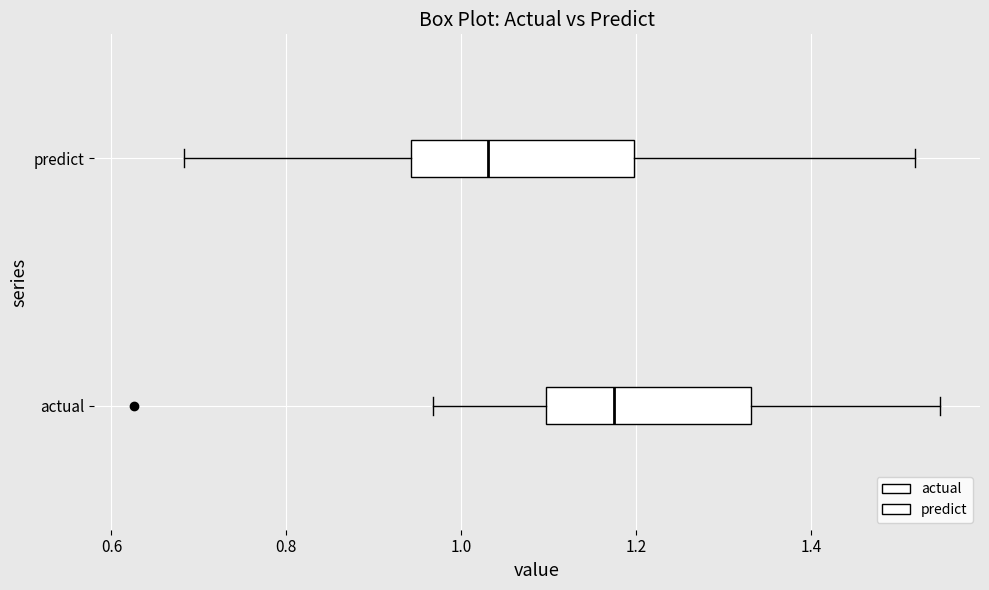

Which box's median line is the furthest to the right?

actual